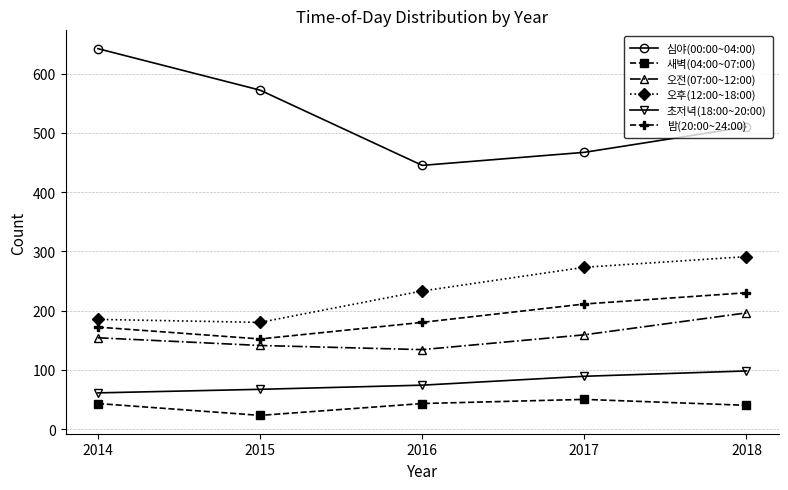

True or false: 오후(12:00~18:00) and 밤(20:00~24:00) intersect in this chart.

False